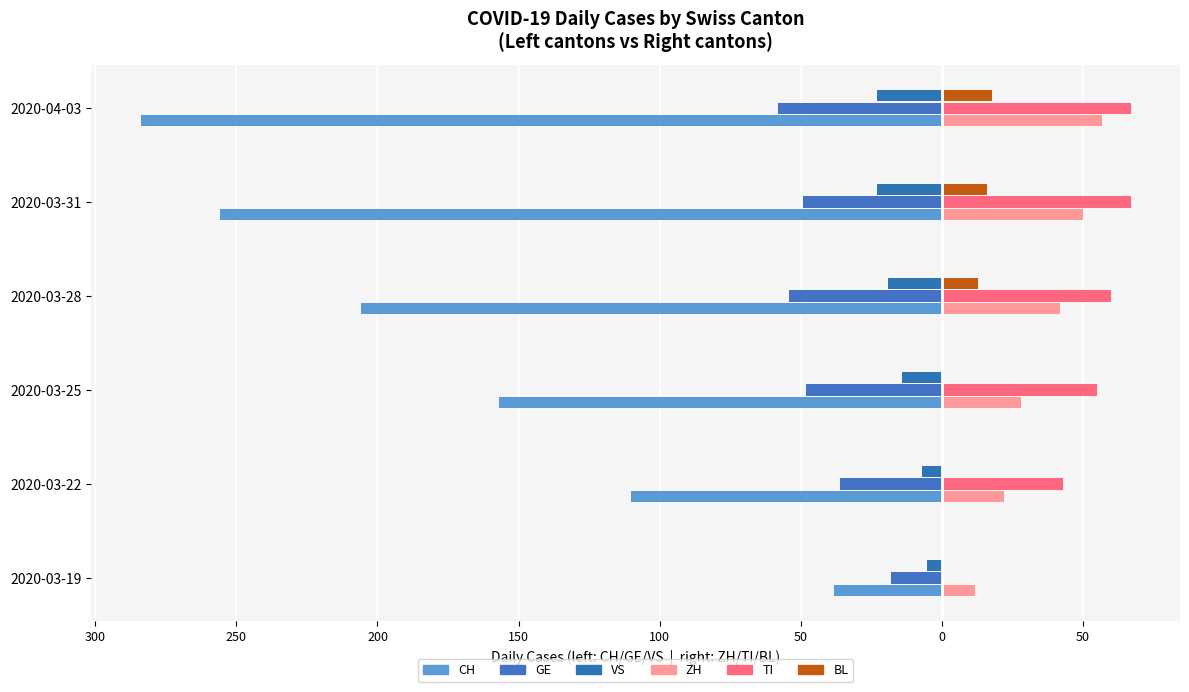

How many GE values are between -54 and -36?

4